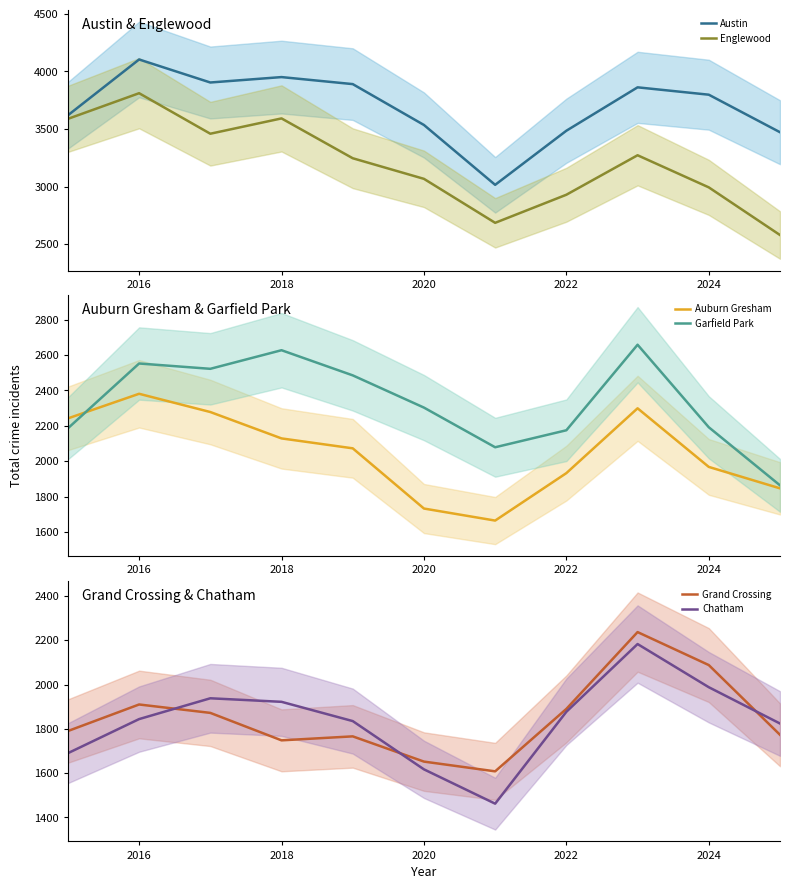

What is the value of the Garfield Park point at the 1st from the left?

2186